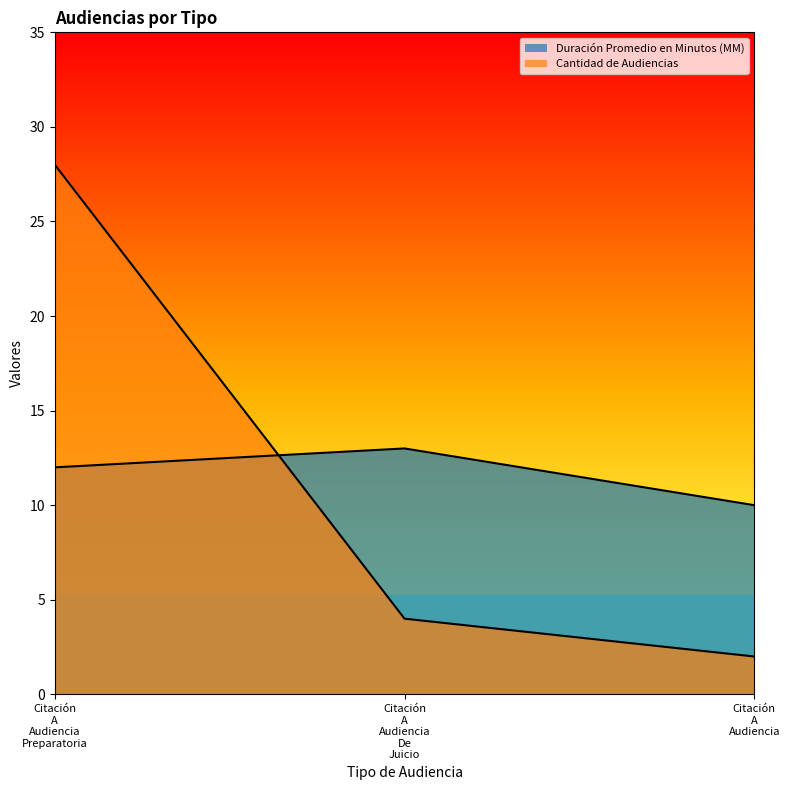

What is the label of the 3rd point from the left?

Citación A Audiencia